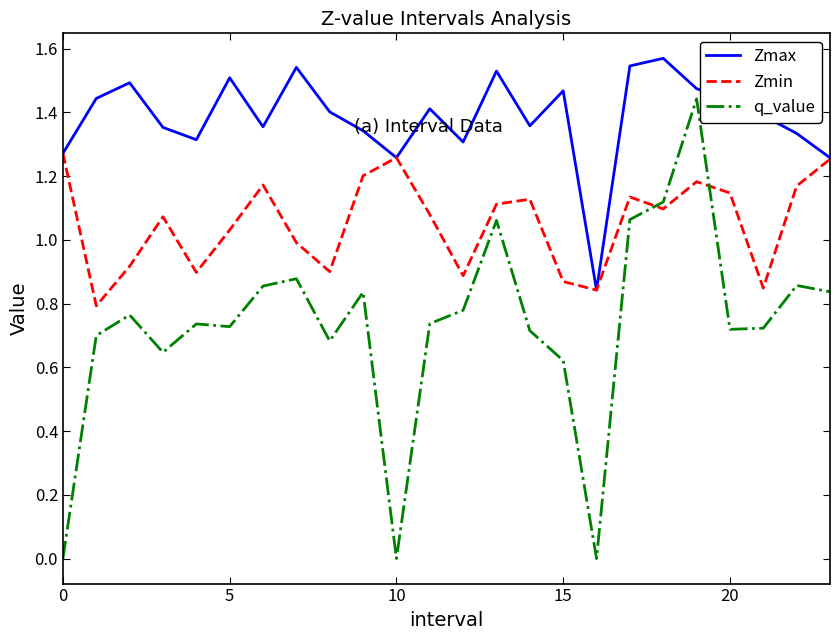

List the series in order of their overall mean, lowest first.

q_value, Zmin, Zmax